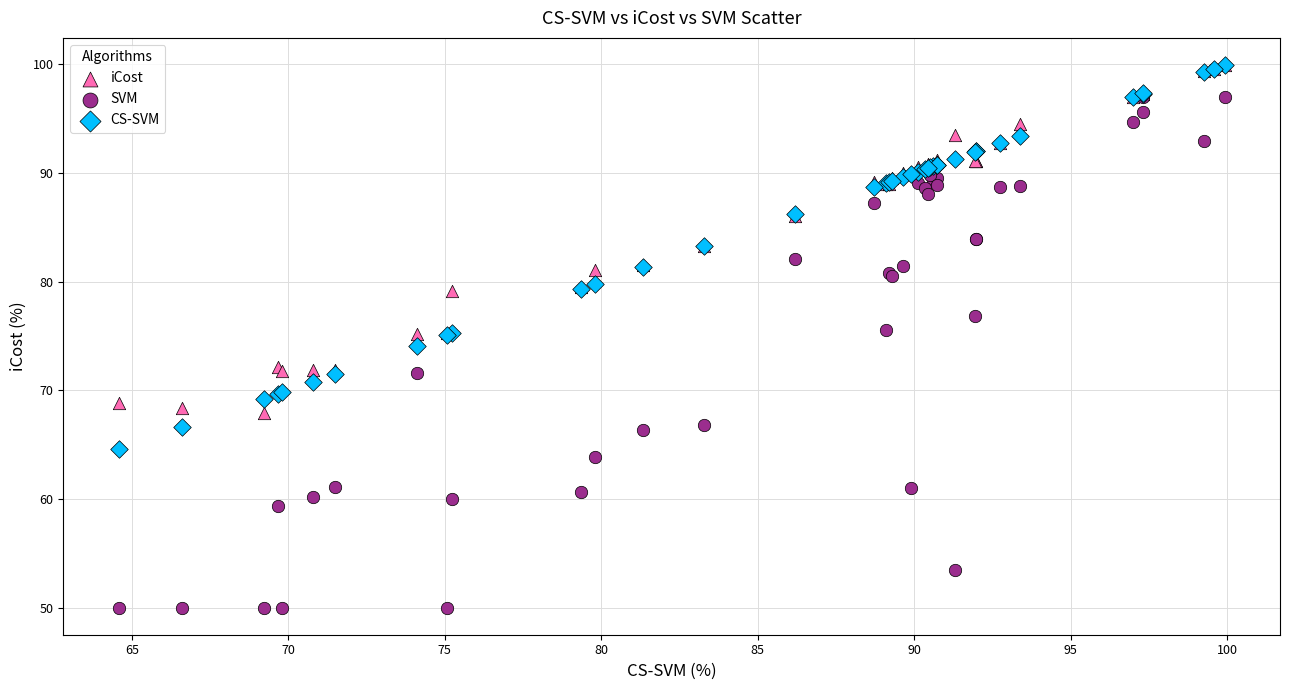

What are all the series names shown in the legend?

iCost, SVM, CS-SVM